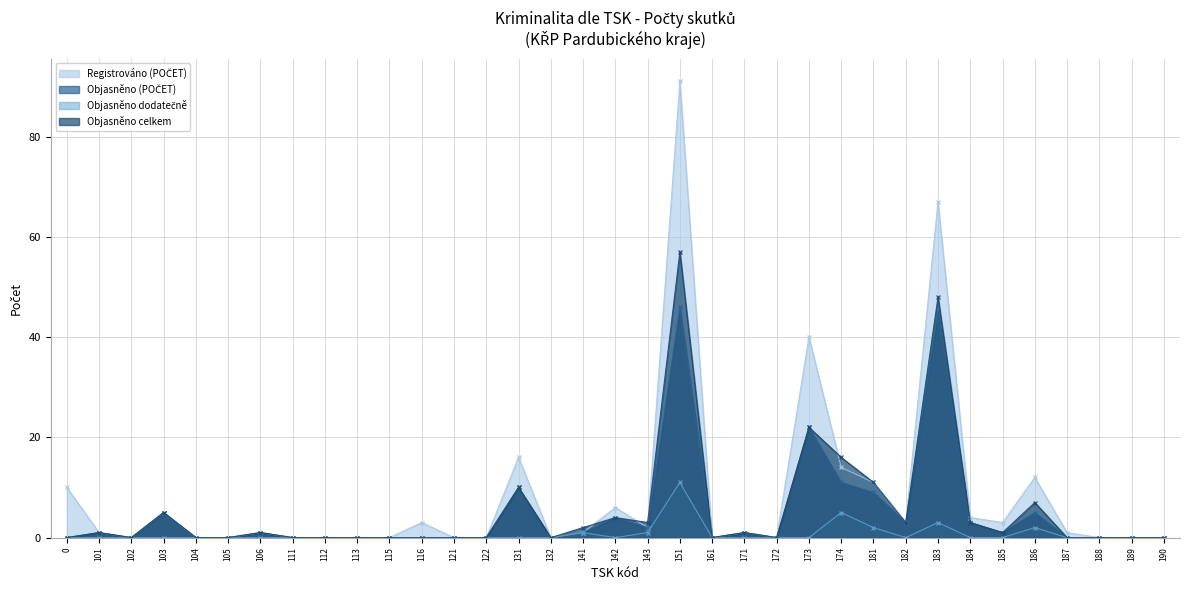

Which series changed the most between 102 and 106?

Registrováno (POČET)